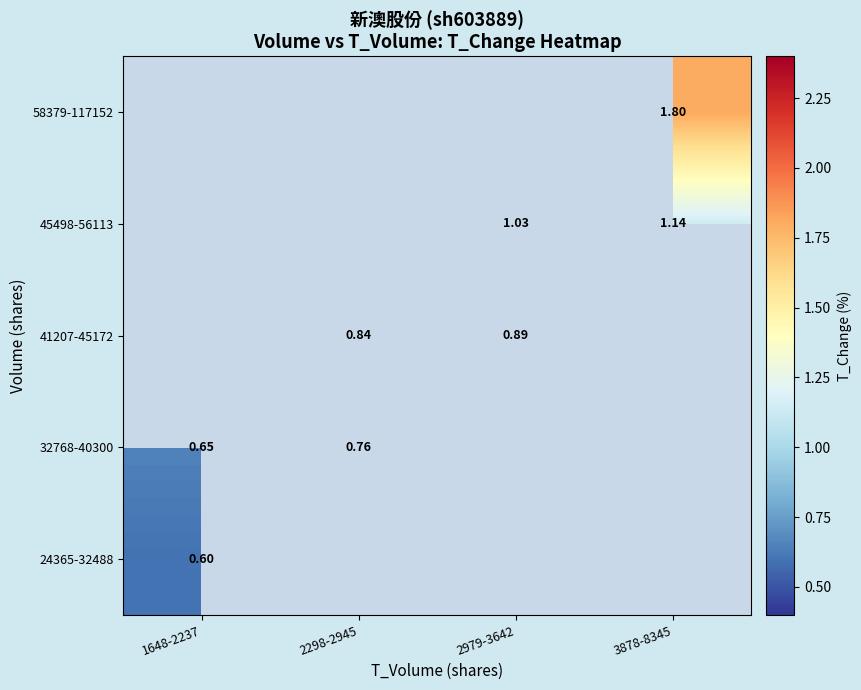

How many positive values does the 32768-40300 series have?

2